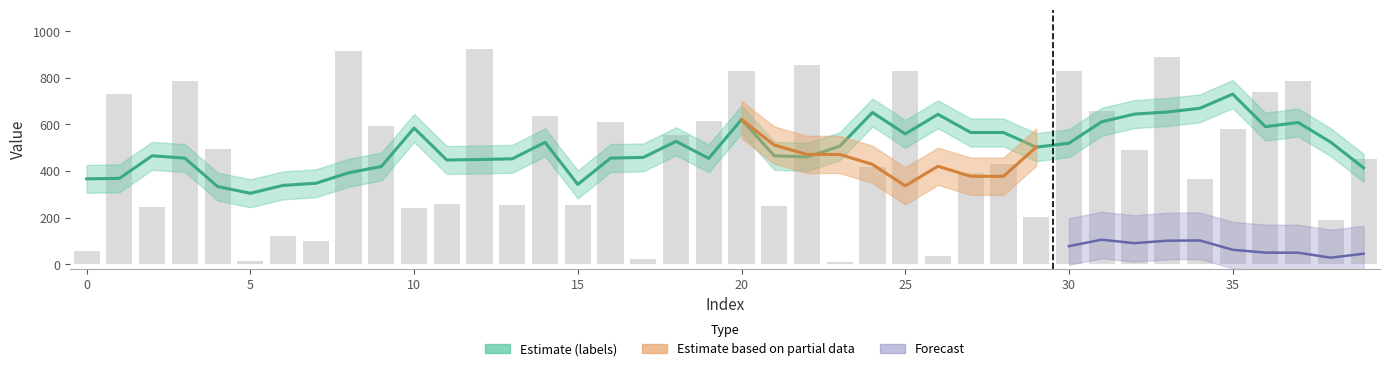

How many groups of bars are there?

40